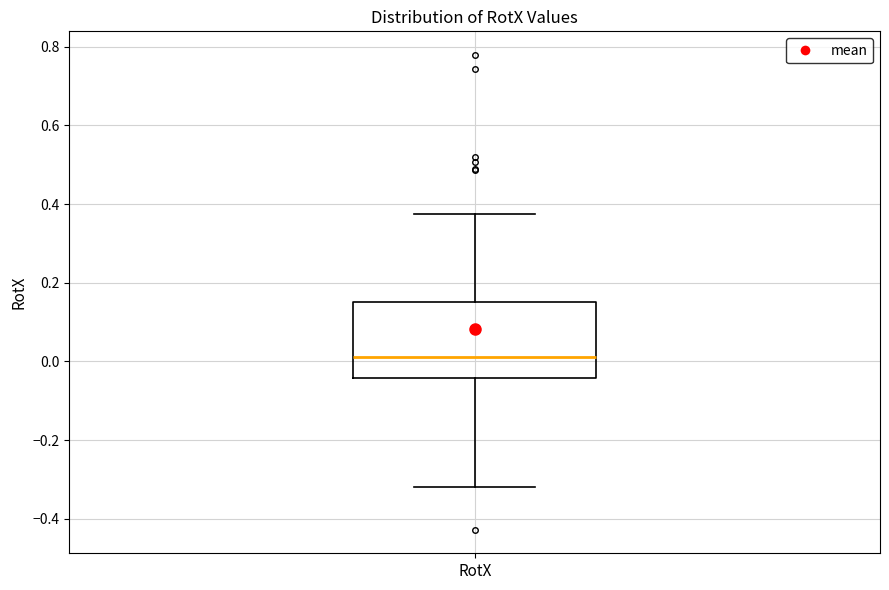

Where does the median line of the box for RotX sit on the y-axis? The values are not printed on the chart, so give them approximately, as read against the axis.

0.02